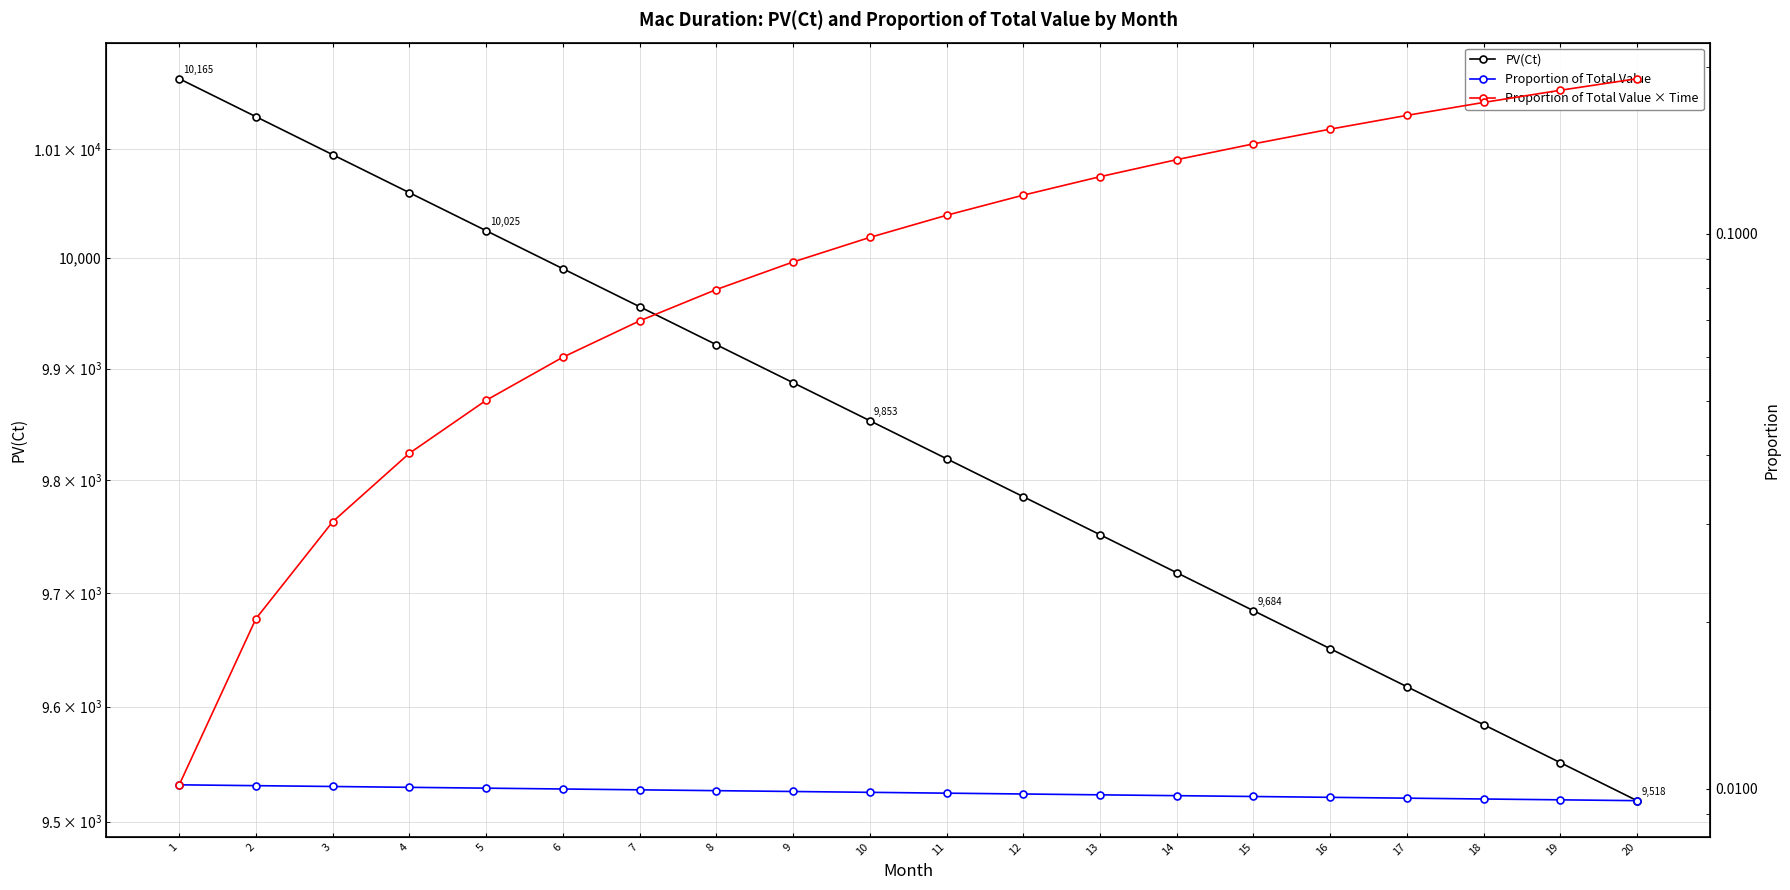

True or false: Proportion of Total Value has more than 2 interior local peaks.

False